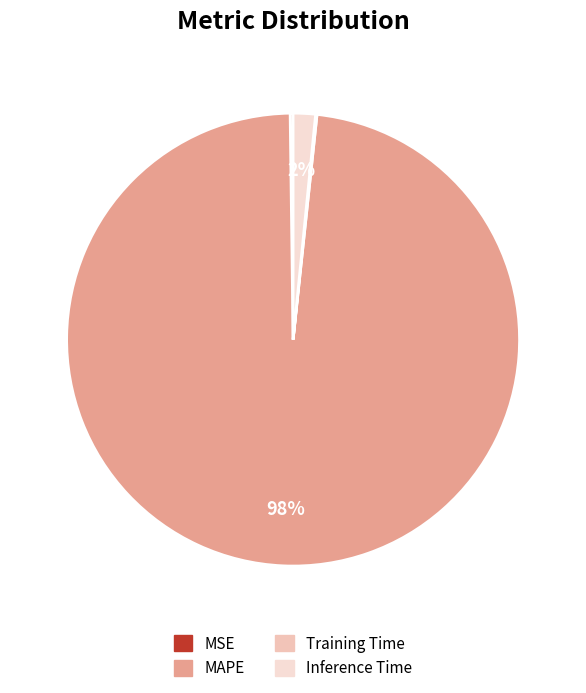

To the nearest percent, what is the difference between the largest and smallest slice percentages?

98%